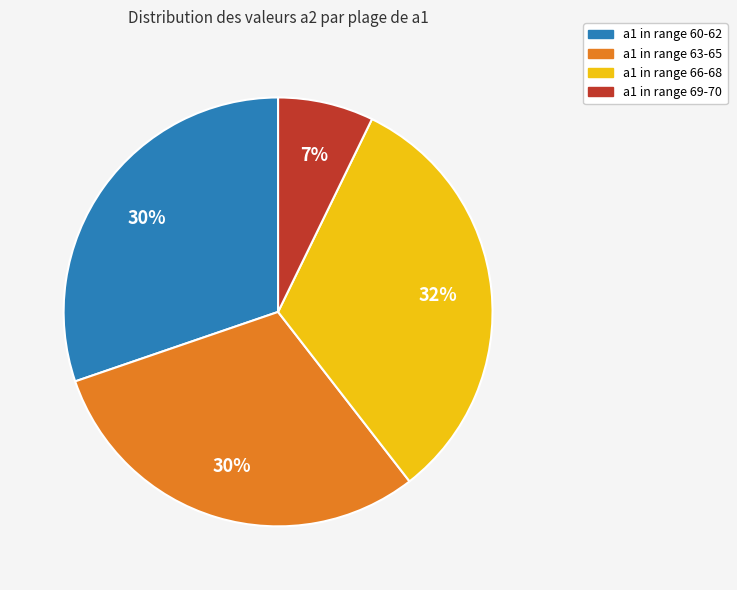

How many segments does this pie chart have?

4